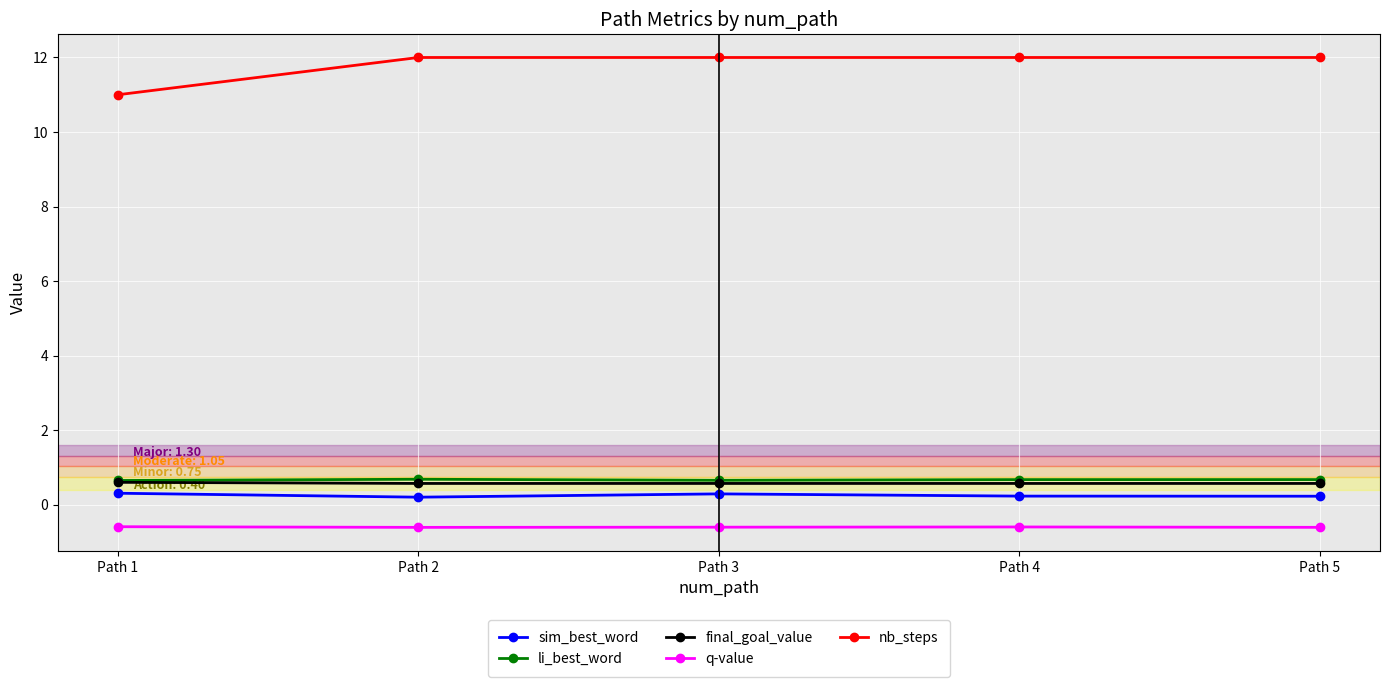

At how many categories does at least one series exceed 4?

5